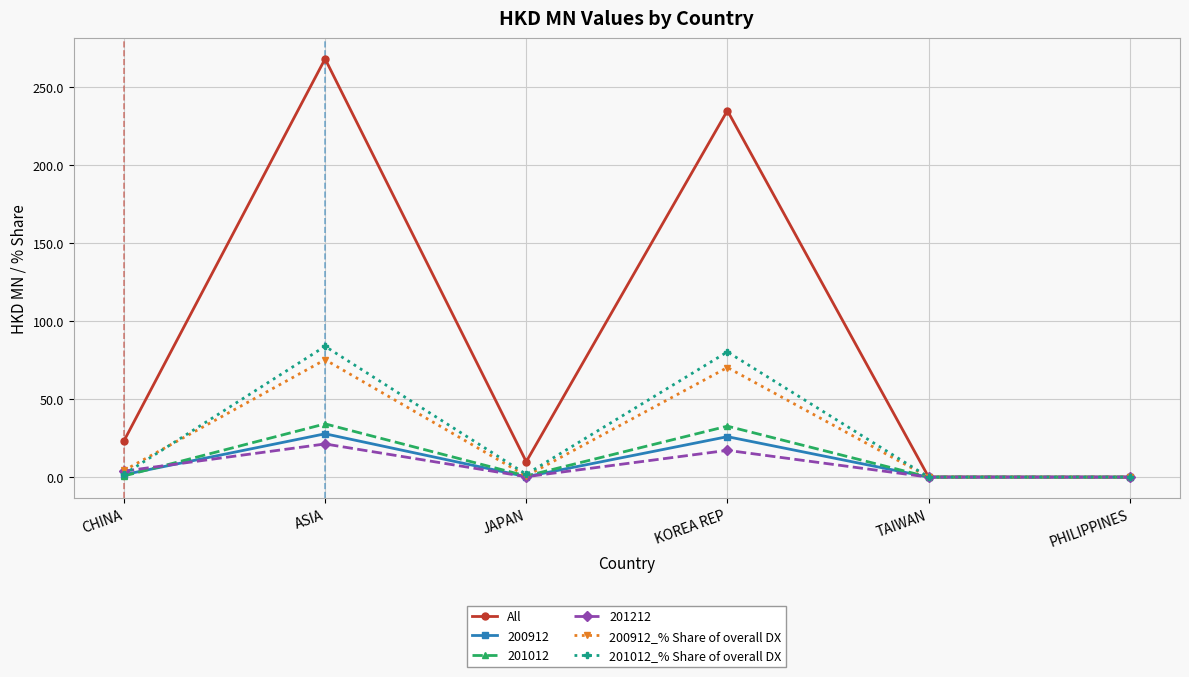

Is it true that All equals 9.9 at JAPAN?

True